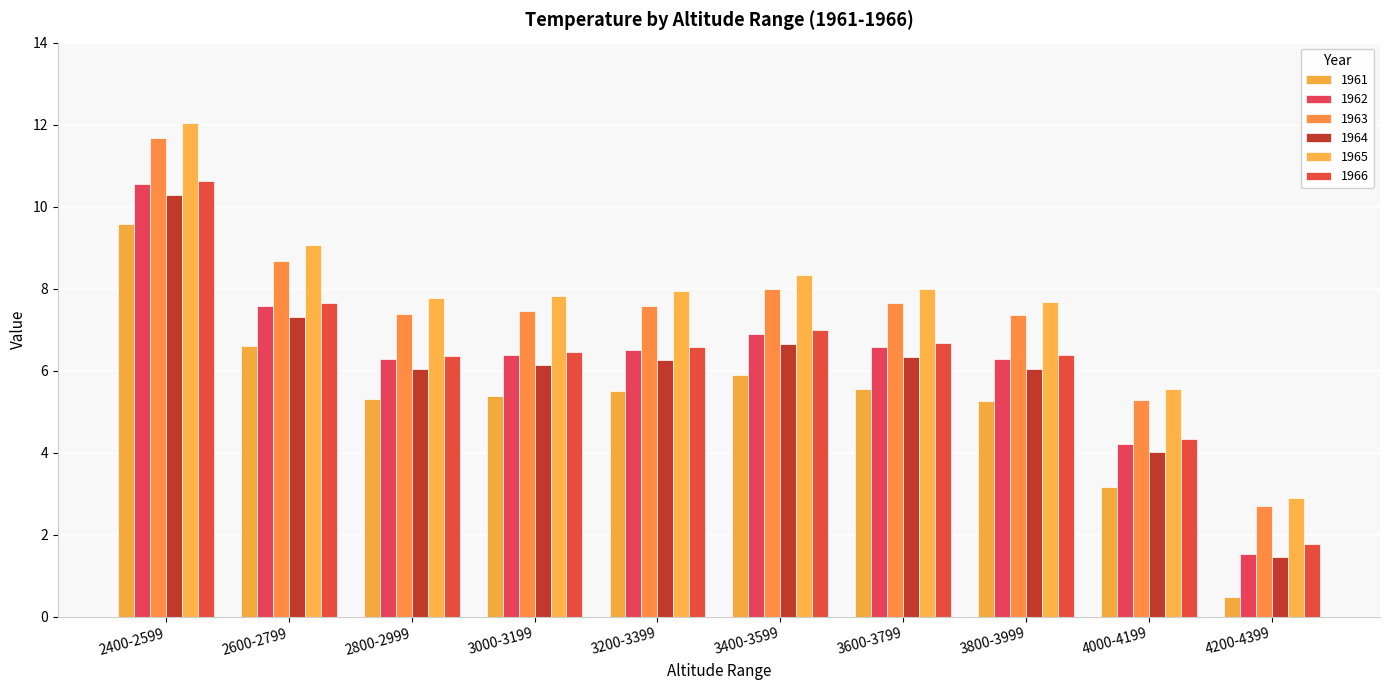

How many values in the 1966 series exceed 6?

8